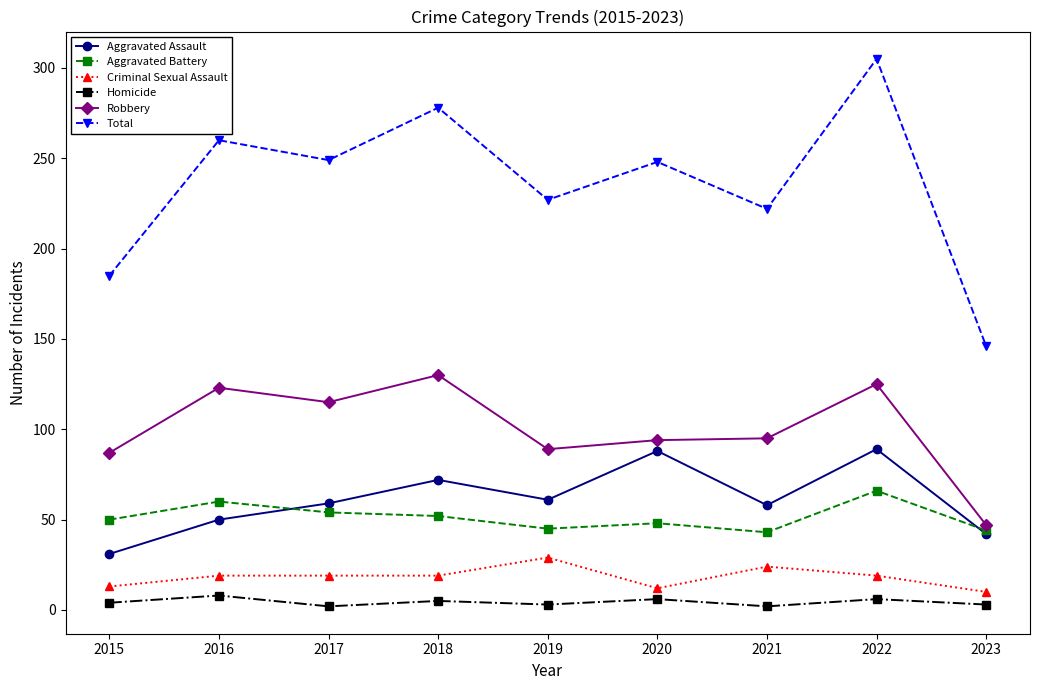

Count the number of data series in this chart.

6